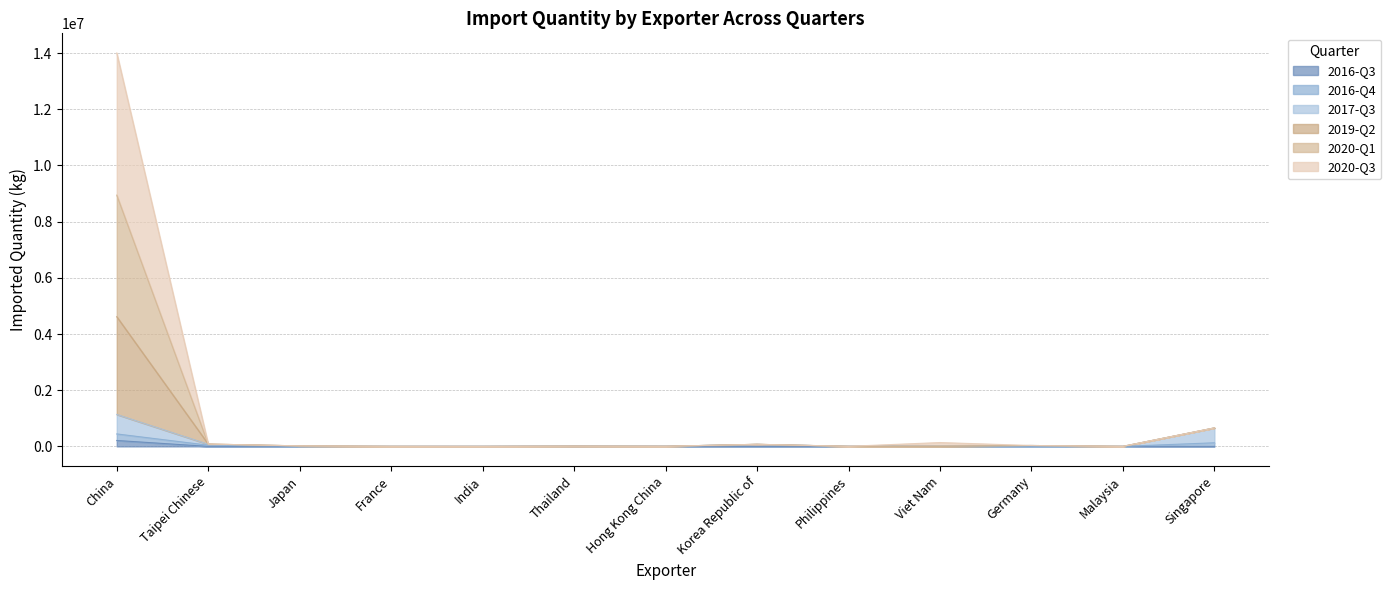

How many lines are shown in the chart?

6